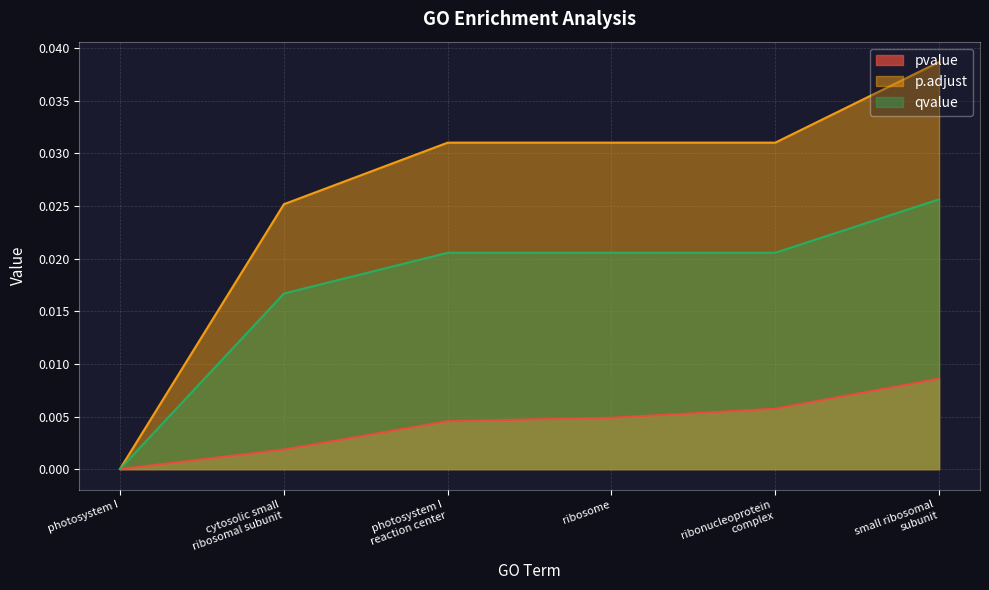

Which category has the lowest value across all series?

photosystem I